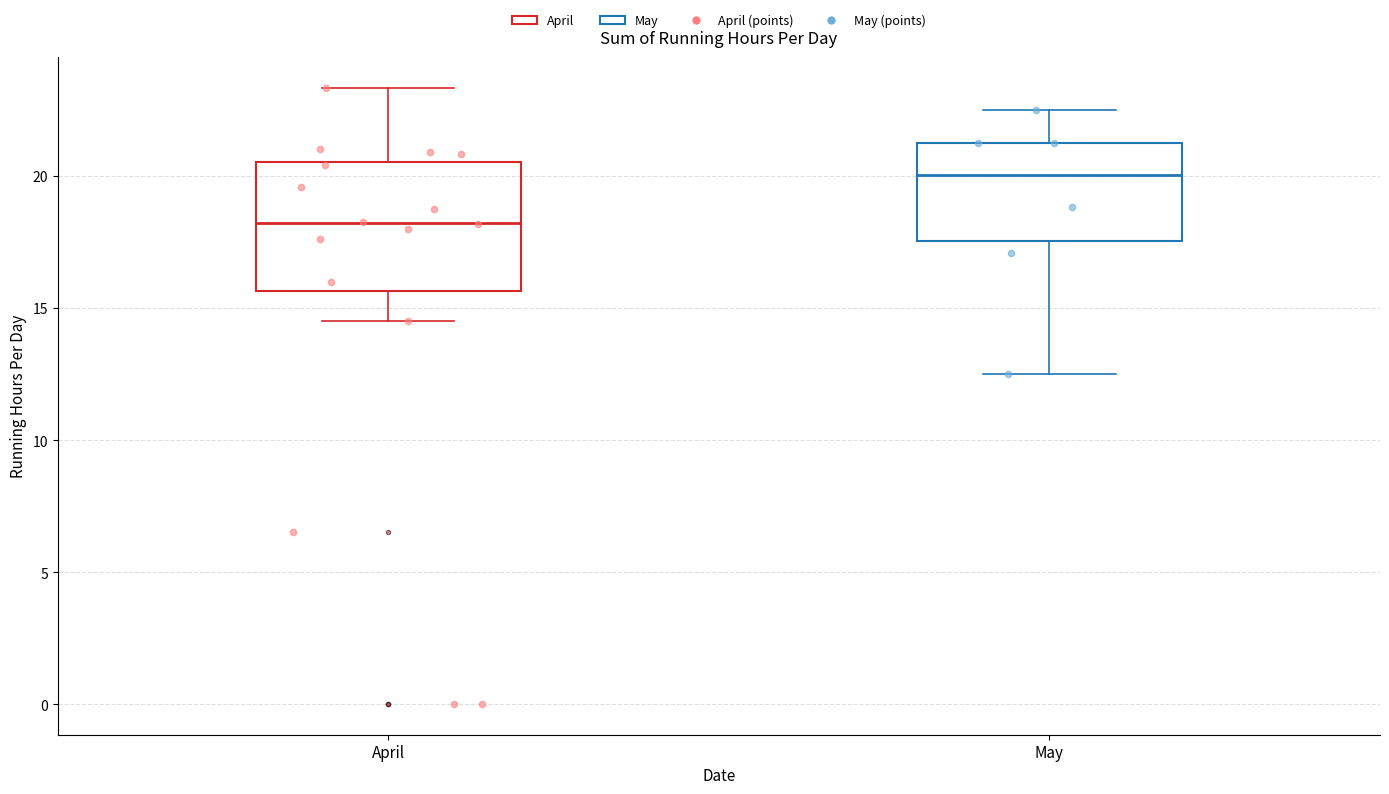

Reading left to right, read every box against the y-axis: the position of its median line, the range the box covers, and the ends of its whiskers. The values are not printed on the chart, so give them approximately, as read against the axis.

April: median 18.0, box 15.5 to 20.5, whiskers 14.5 to 23.5
May: median 20.0, box 17.5 to 21.5, whiskers 12.5 to 22.5